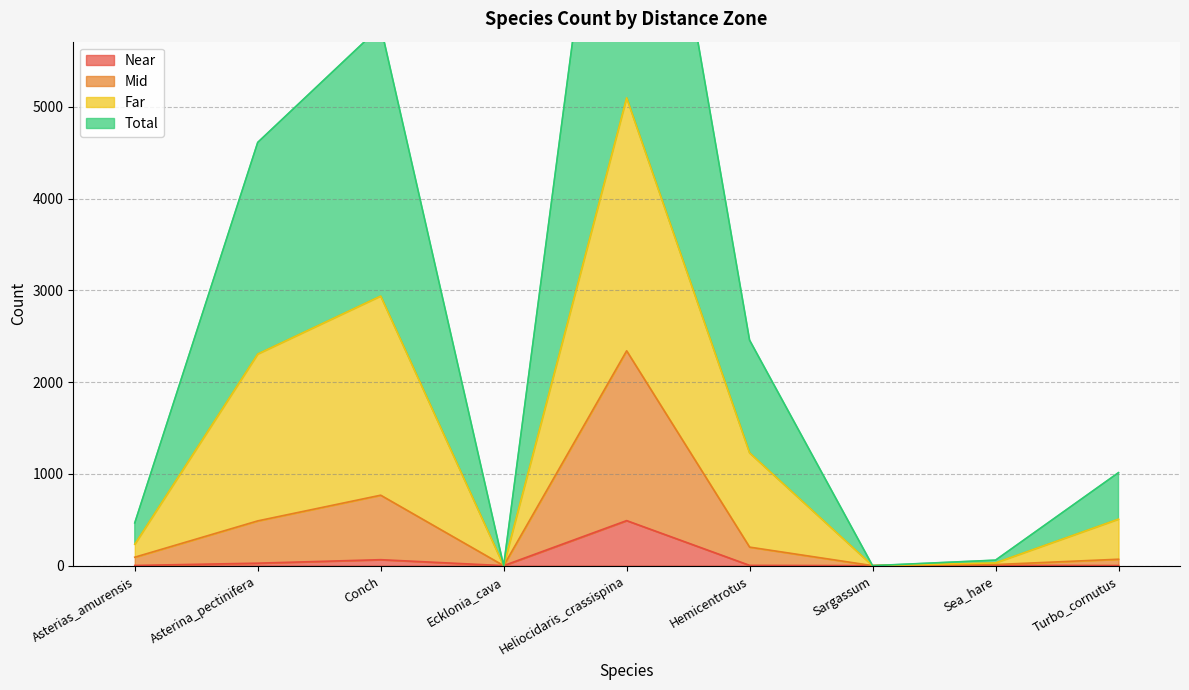

At which label does Mid reach its peak?

Heliocidaris_crassispina